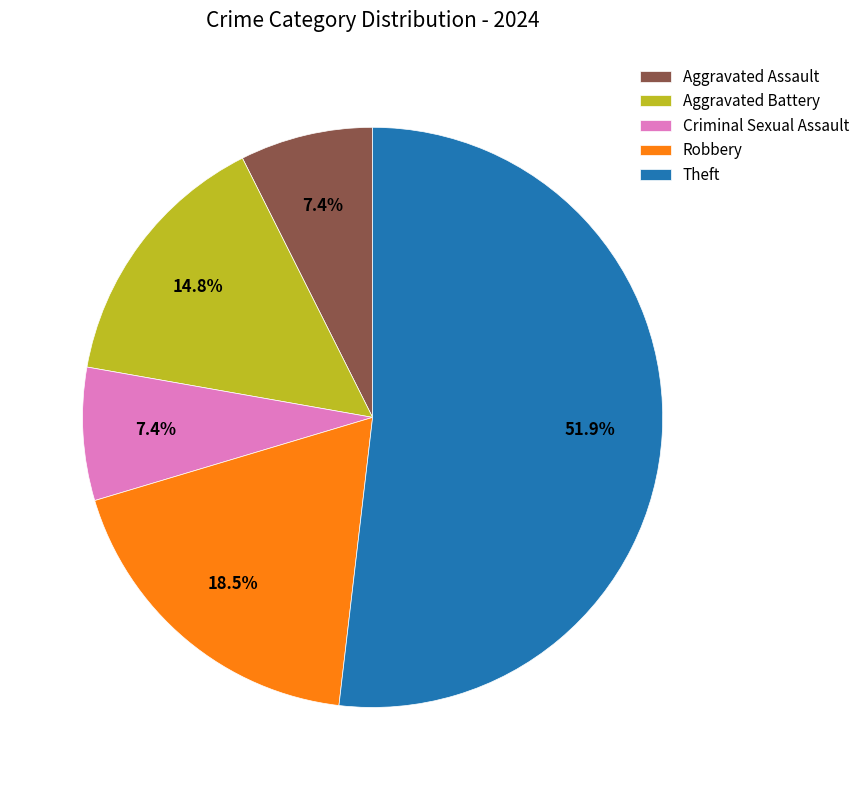

Is the sum of Robbery and Theft greater than half?

Yes